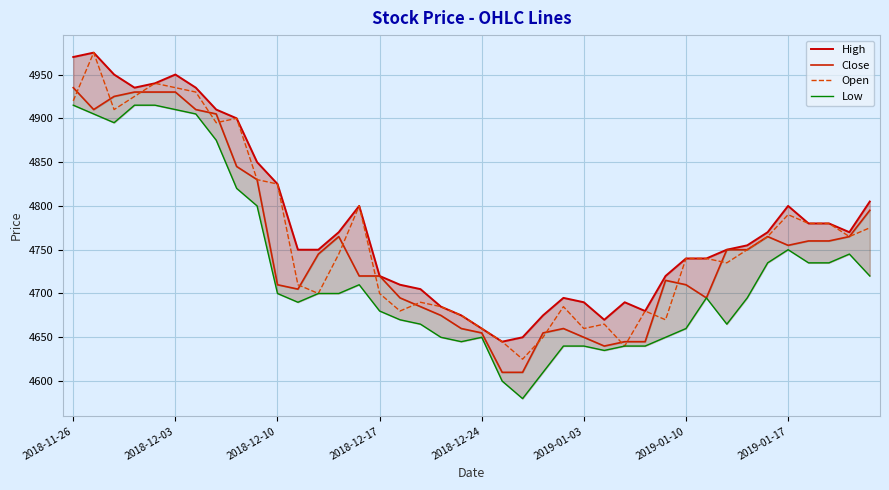

Which series has the widest spread of values?

Open